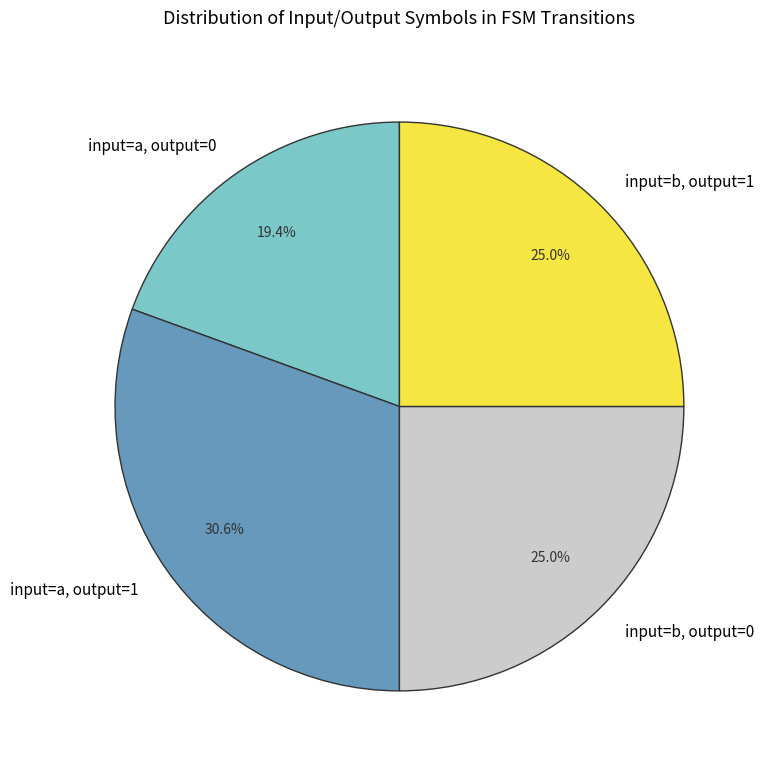

Between input=a, output=1 and input=b, output=1, which is larger?

input=a, output=1